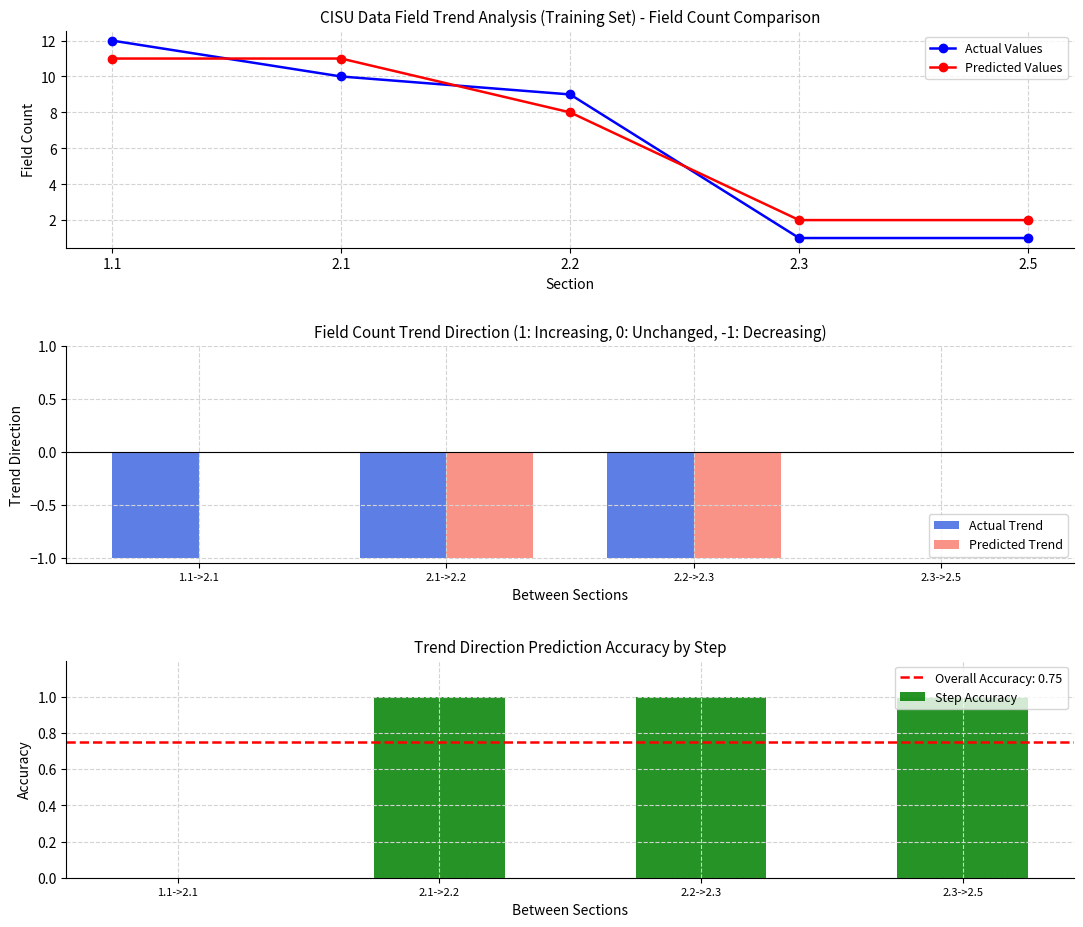

What is the value of the Predicted Values point at the 3rd from the left?

8